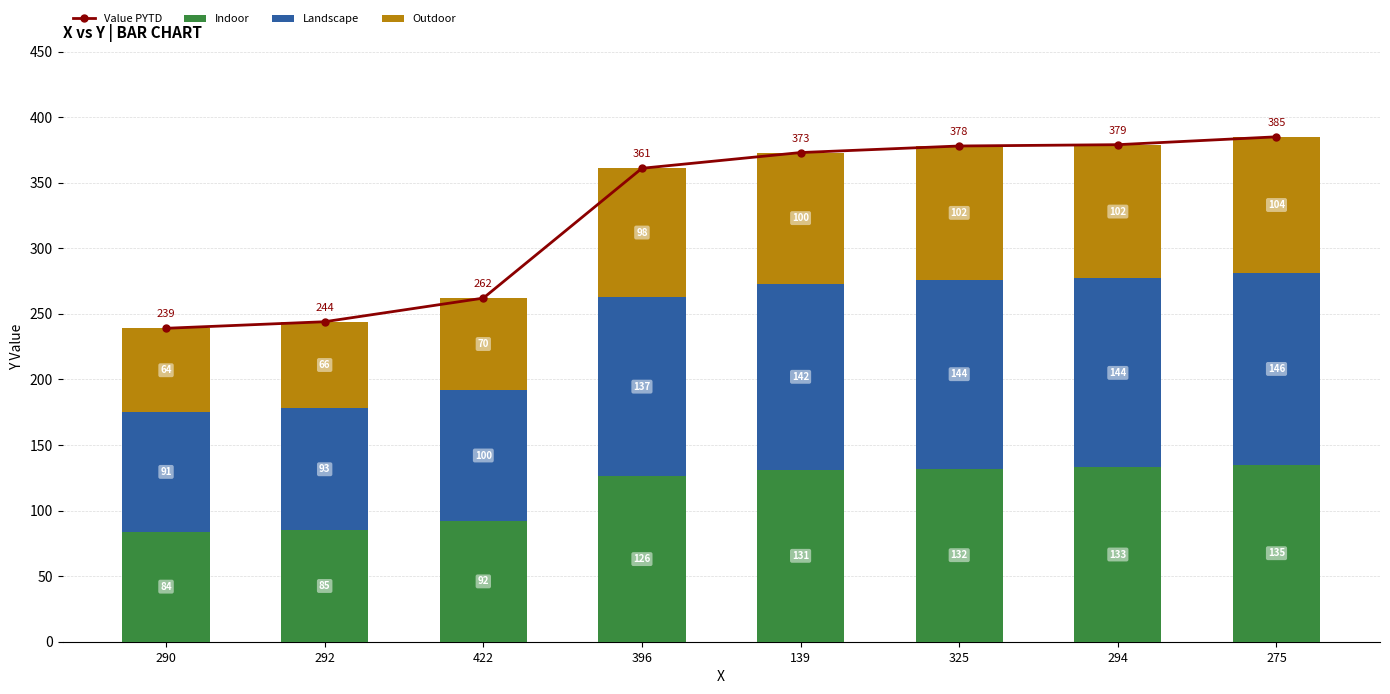

What is the spread (max minus min) of values at 396?

263